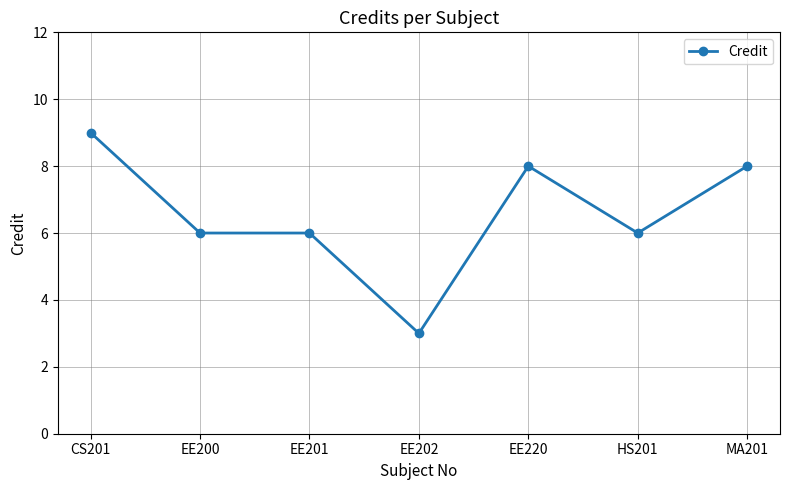

At which label does the data first exceed 6?

CS201